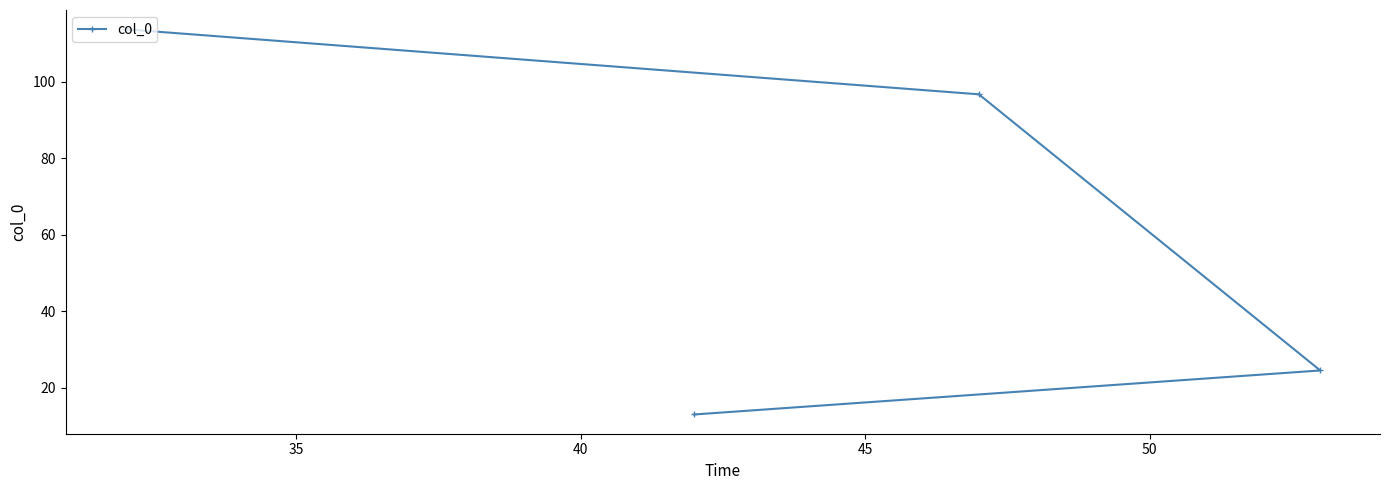

What is the maximum value shown in the chart?

113.7